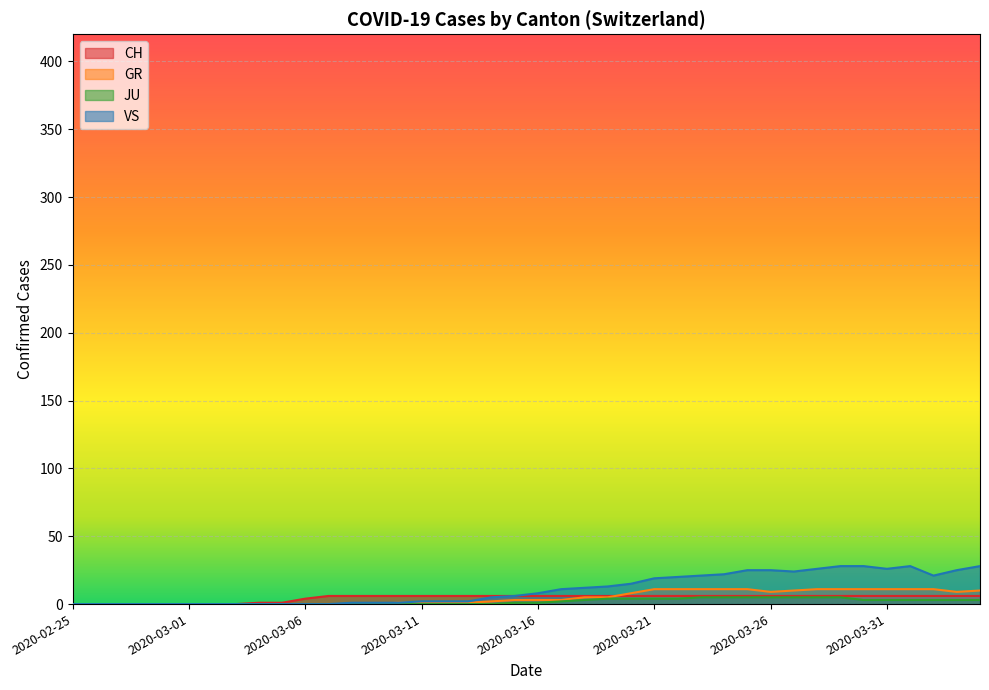

Reading right to left, list all the values displayed in this chart.

CH: 2020-04-04=6	2020-04-03=6	2020-04-02=6	2020-04-01=6	2020-03-31=6	2020-03-30=6	2020-03-29=6	2020-03-28=6	2020-03-27=6	2020-03-26=6	2020-03-25=6	2020-03-24=6	2020-03-23=6	2020-03-22=6	2020-03-21=6	2020-03-20=6	2020-03-19=6	2020-03-18=6	2020-03-17=6	2020-03-16=6	2020-03-15=6	2020-03-14=6	2020-03-13=6	2020-03-12=6	2020-03-11=6	2020-03-10=6	2020-03-09=6	2020-03-08=6	2020-03-07=6	2020-03-06=4	2020-03-05=1	2020-03-04=1	2020-03-03=0	2020-03-02=0	2020-03-01=0	2020-02-29=0	2020-02-28=0	2020-02-27=0	2020-02-26=0	2020-02-25=0
GR: 2020-04-04=10	2020-04-03=9	2020-04-02=11	2020-04-01=11	2020-03-31=11	2020-03-30=11	2020-03-29=11	2020-03-28=11	2020-03-27=10	2020-03-26=9	2020-03-25=11	2020-03-24=11	2020-03-23=11	2020-03-22=11	2020-03-21=11	2020-03-20=8	2020-03-19=5	2020-03-18=5	2020-03-17=3	2020-03-16=3	2020-03-15=3	2020-03-14=2	2020-03-13=1	2020-03-12=1	2020-03-11=1	2020-03-10=1	2020-03-09=0	2020-03-08=0	2020-03-07=0	2020-03-06=0	2020-03-05=0	2020-03-04=0	2020-03-03=0	2020-03-02=0	2020-03-01=0	2020-02-29=0	2020-02-28=0	2020-02-27=0	2020-02-26=0	2020-02-25=0
JU: 2020-04-04=3	2020-04-03=3	2020-04-02=3	2020-04-01=3	2020-03-31=3	2020-03-30=3	2020-03-29=5	2020-03-28=5	2020-03-27=5	2020-03-26=5	2020-03-25=5	2020-03-24=5	2020-03-23=5	2020-03-22=4	2020-03-21=4	2020-03-20=4	2020-03-19=4	2020-03-18=3	2020-03-17=2	2020-03-16=1	2020-03-15=1	2020-03-14=0	2020-03-13=0	2020-03-12=0	2020-03-11=0	2020-03-10=0	2020-03-09=0	2020-03-08=0	2020-03-07=0	2020-03-06=0	2020-03-05=0	2020-03-04=0	2020-03-03=0	2020-03-02=0	2020-03-01=0	2020-02-29=0	2020-02-28=0	2020-02-27=0	2020-02-26=0	2020-02-25=0
VS: 2020-04-04=28	2020-04-03=25	2020-04-02=21	2020-04-01=28	2020-03-31=26	2020-03-30=28	2020-03-29=28	2020-03-28=26	2020-03-27=24	2020-03-26=25	2020-03-25=25	2020-03-24=22	2020-03-23=21	2020-03-22=20	2020-03-21=19	2020-03-20=15	2020-03-19=13	2020-03-18=12	2020-03-17=11	2020-03-16=8	2020-03-15=6	2020-03-14=5	2020-03-13=2	2020-03-12=2	2020-03-11=2	2020-03-10=1	2020-03-09=1	2020-03-08=1	2020-03-07=0	2020-03-06=0	2020-03-05=0	2020-03-04=0	2020-03-03=0	2020-03-02=0	2020-03-01=0	2020-02-29=0	2020-02-28=0	2020-02-27=0	2020-02-26=0	2020-02-25=0